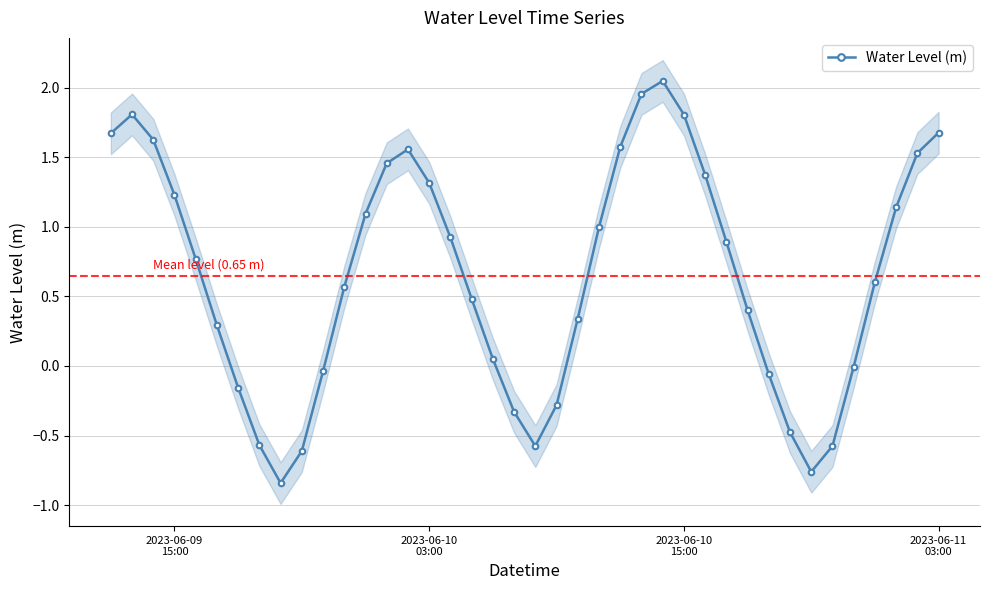

Reading left to right, list all the values displayed in this chart.

1.7	1.8	1.6	1.2	0.8	0.3	-0.2	-0.6	-0.8	-0.6	-0.0	0.6	1.1	1.5	1.6	1.3	0.9	0.5	0.1	-0.3	-0.6	-0.3	0.3	1.0	1.6	2.0	2.0	1.8	1.4	0.9	0.4	-0.1	-0.5	-0.8	-0.6	-0.0	0.6	1.1	1.5	1.7